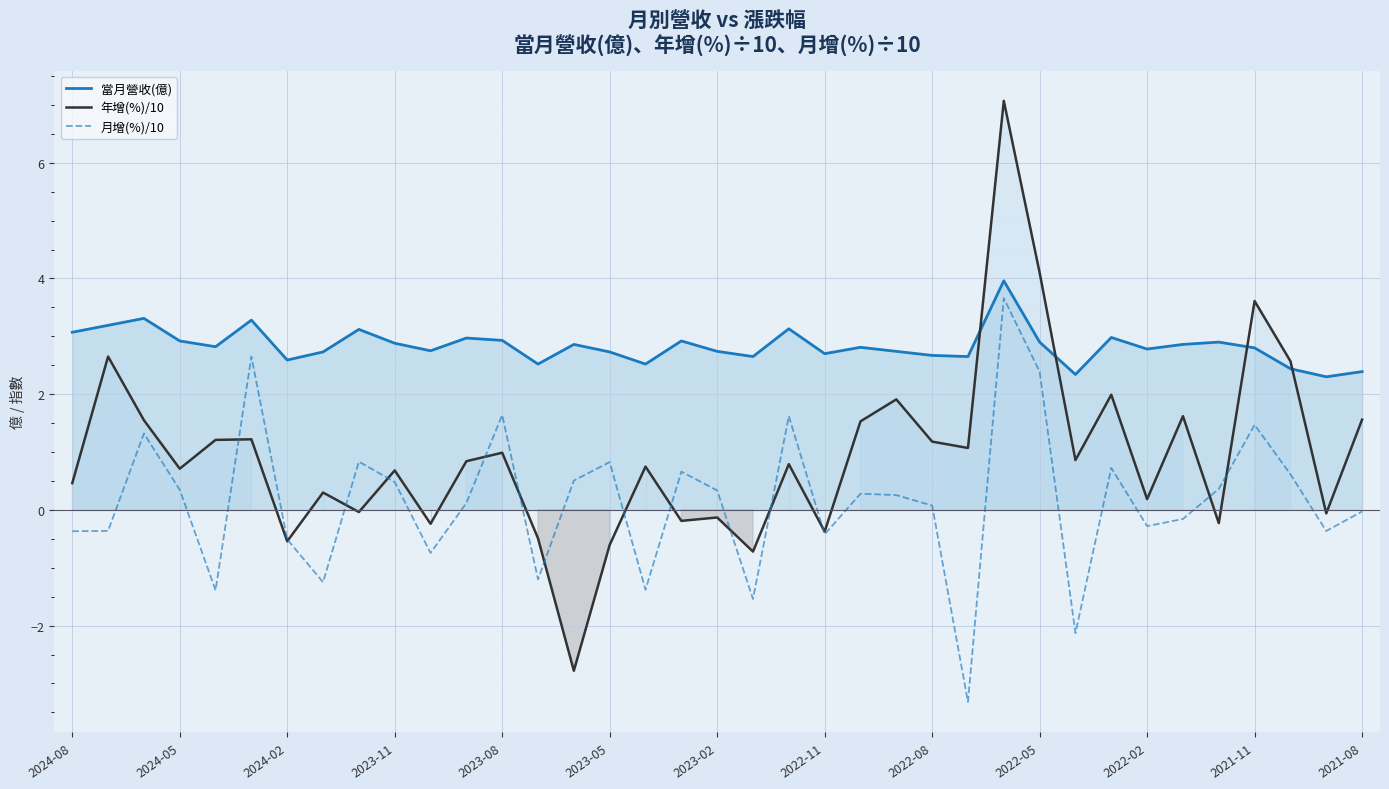

What is the approximate value of 當月營收(億) at 2022-05?

2.9